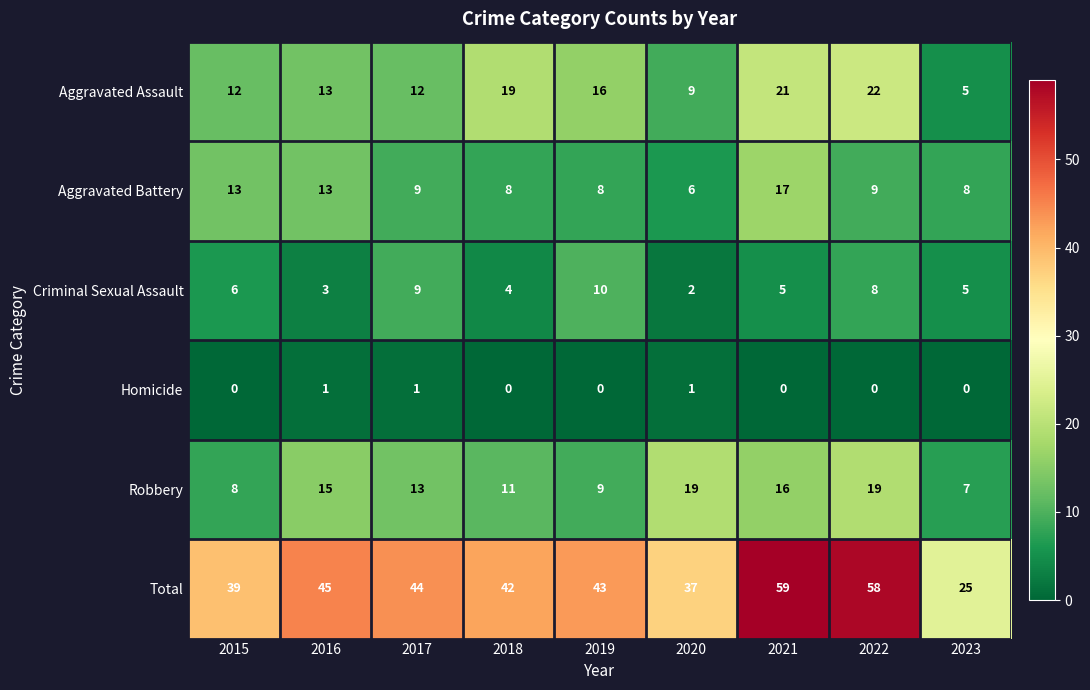

True or false: Criminal Sexual Assault has a value of 1 at 2020.

False